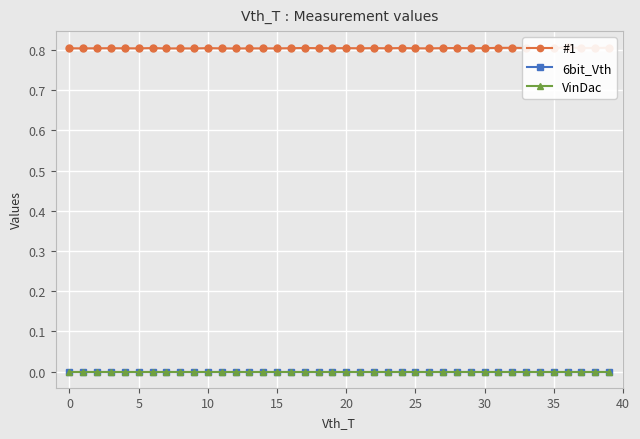

Is the value of 6bit_Vth at 30 greater than the value of VinDac at 13?

No